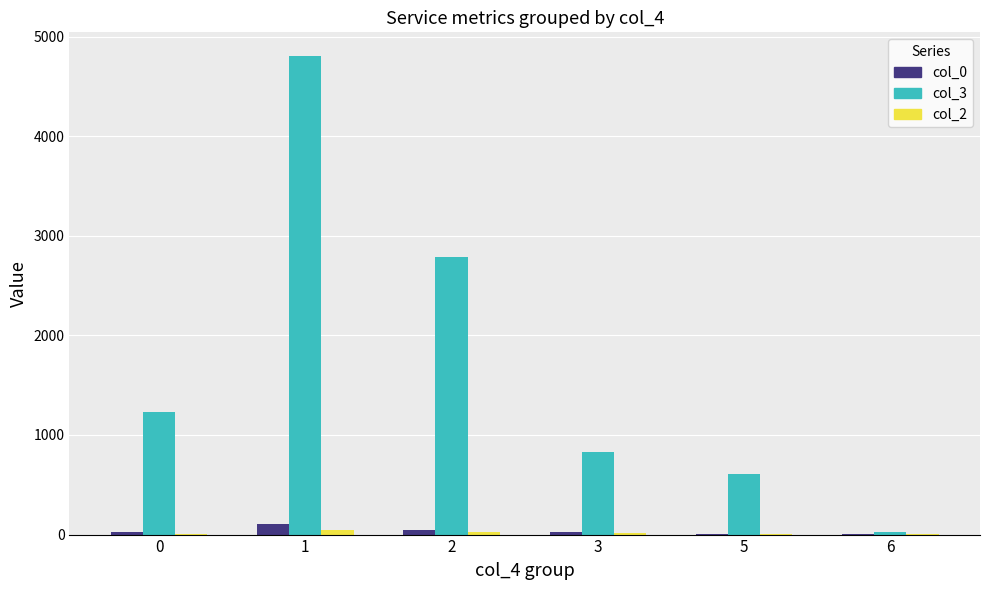

Is the value of col_3 at 3 greater than the value of col_0 at 1?

Yes